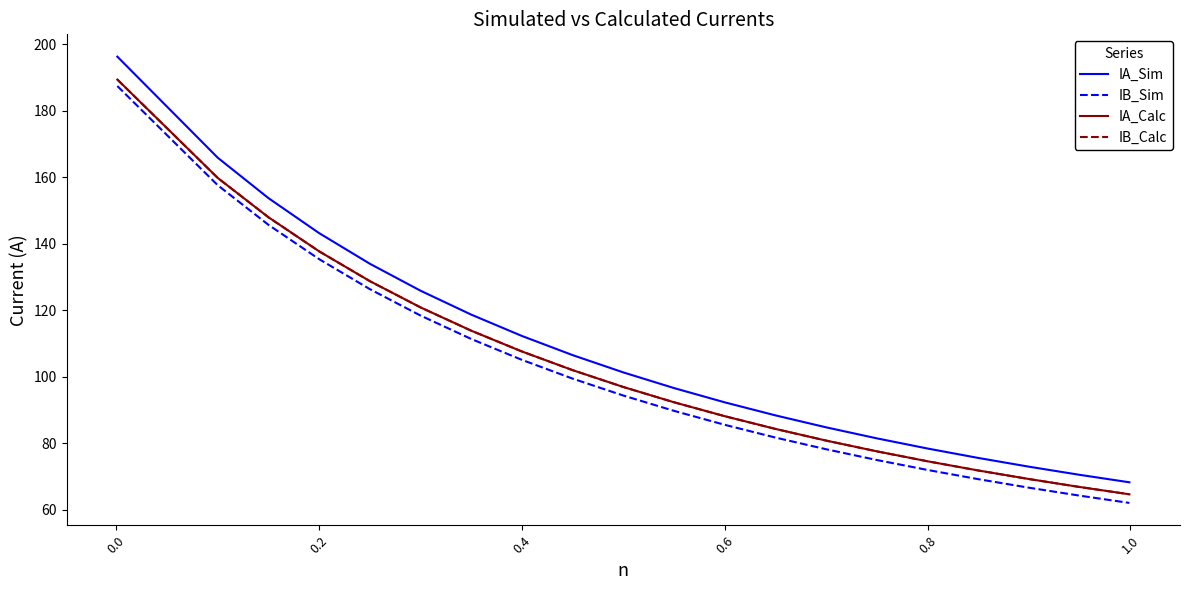

What is the maximum value shown in the chart?

196.3